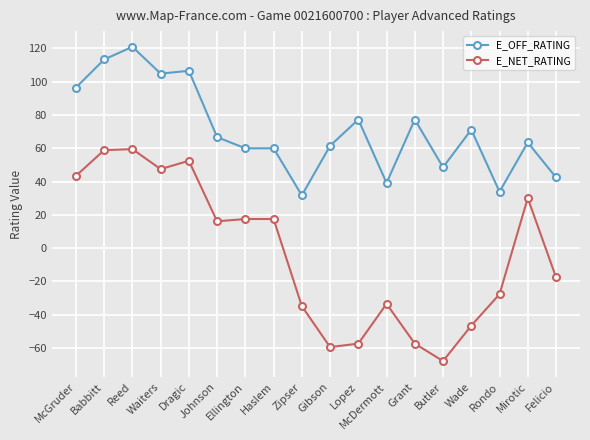

At Dragic, list the series in order from smallest to largest.

E_NET_RATING, E_OFF_RATING